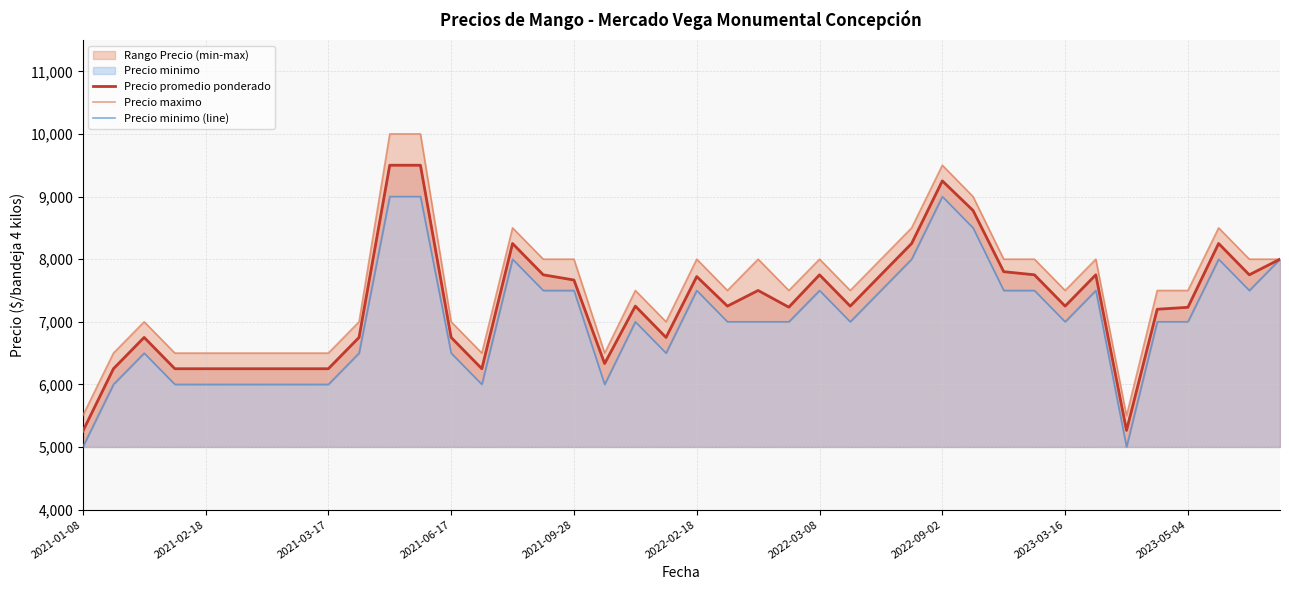

How many data points in Precio minimo (line) are less than 7000?

15